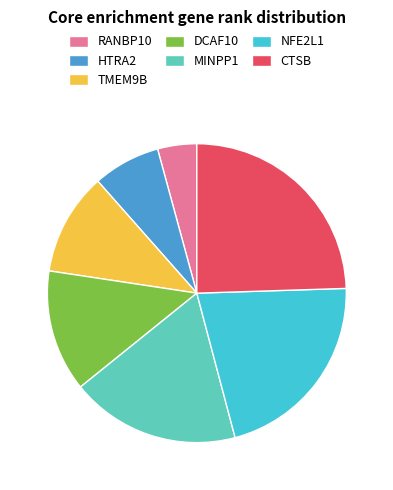

Which category has the biggest portion of the pie?

CTSB